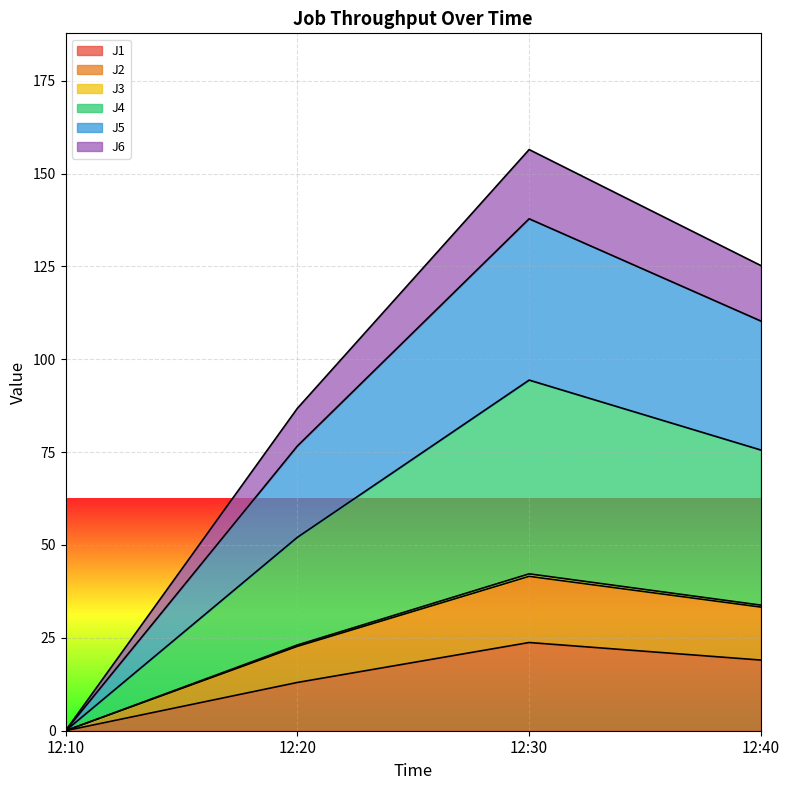

What is the total value across all series at 12:40?

125.2